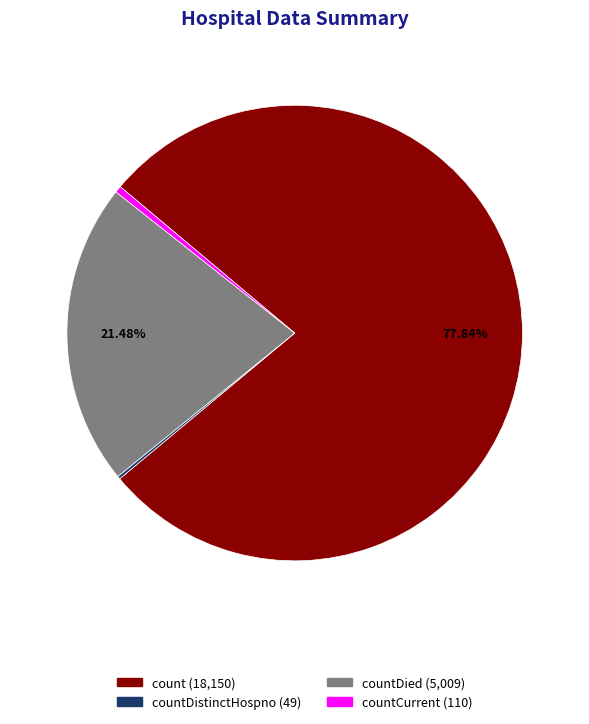

Is there a majority slice in this chart?

Yes